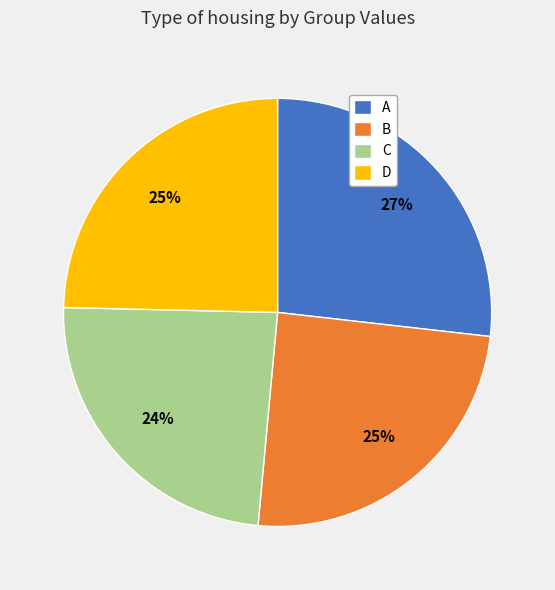

To the nearest percent, what is the difference between the largest and smallest slice percentages?

3%